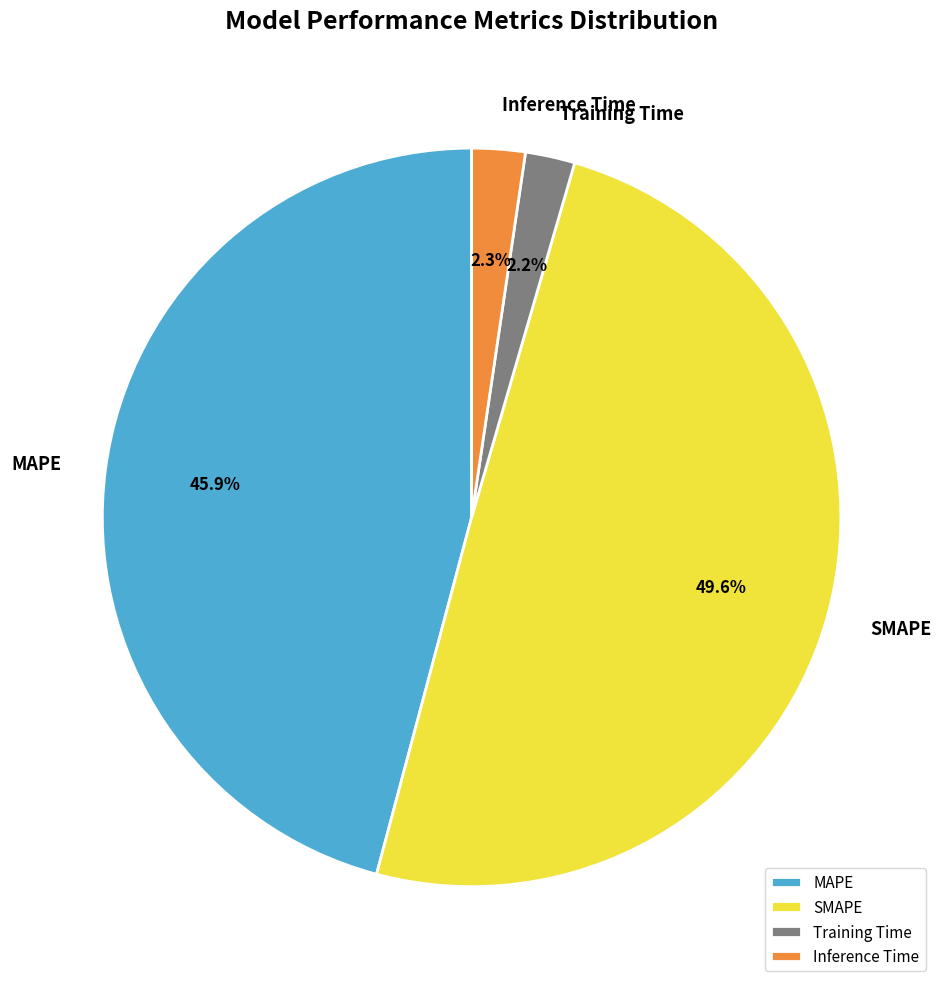

Which slice is the largest?

SMAPE